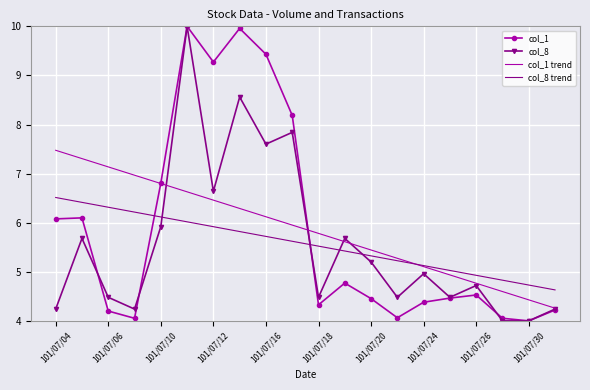

How many intersections are there between col_8 trend and col_8?

4